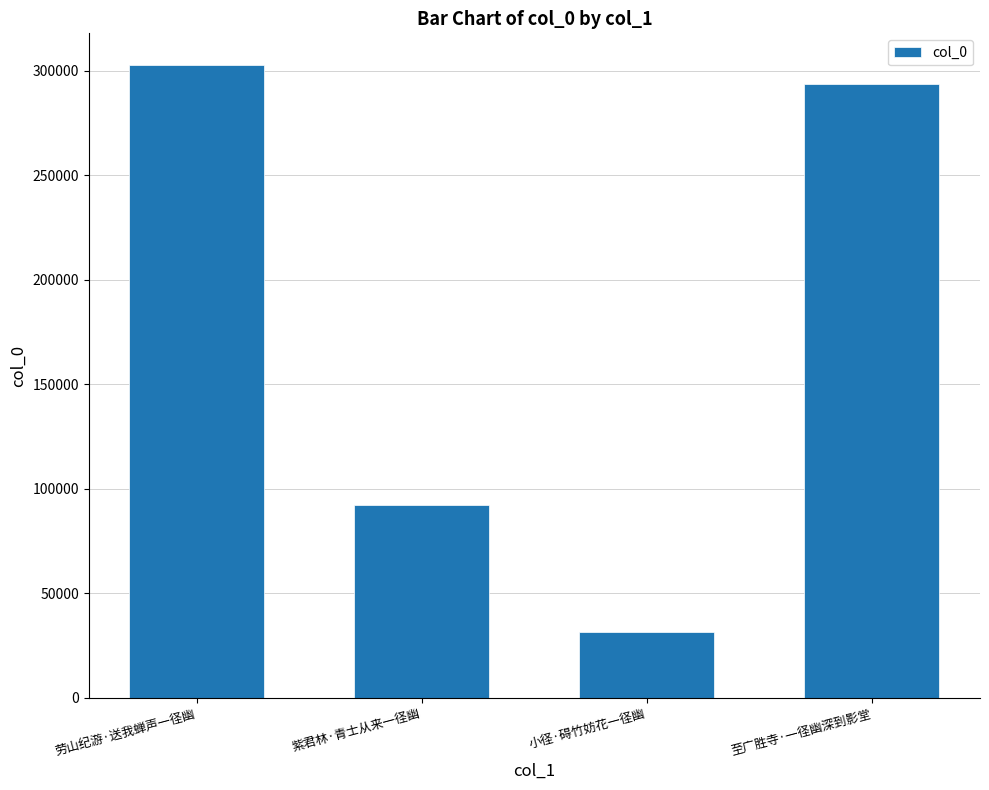

Reading left to right, list all the values displayed in this chart.

302773	92355	31681	293701